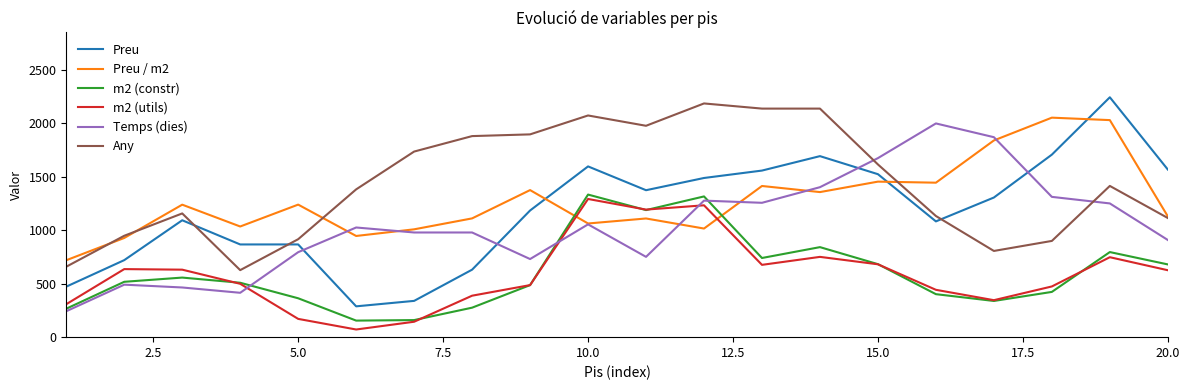

What is the maximum value for m2 (constr)?

1333.5